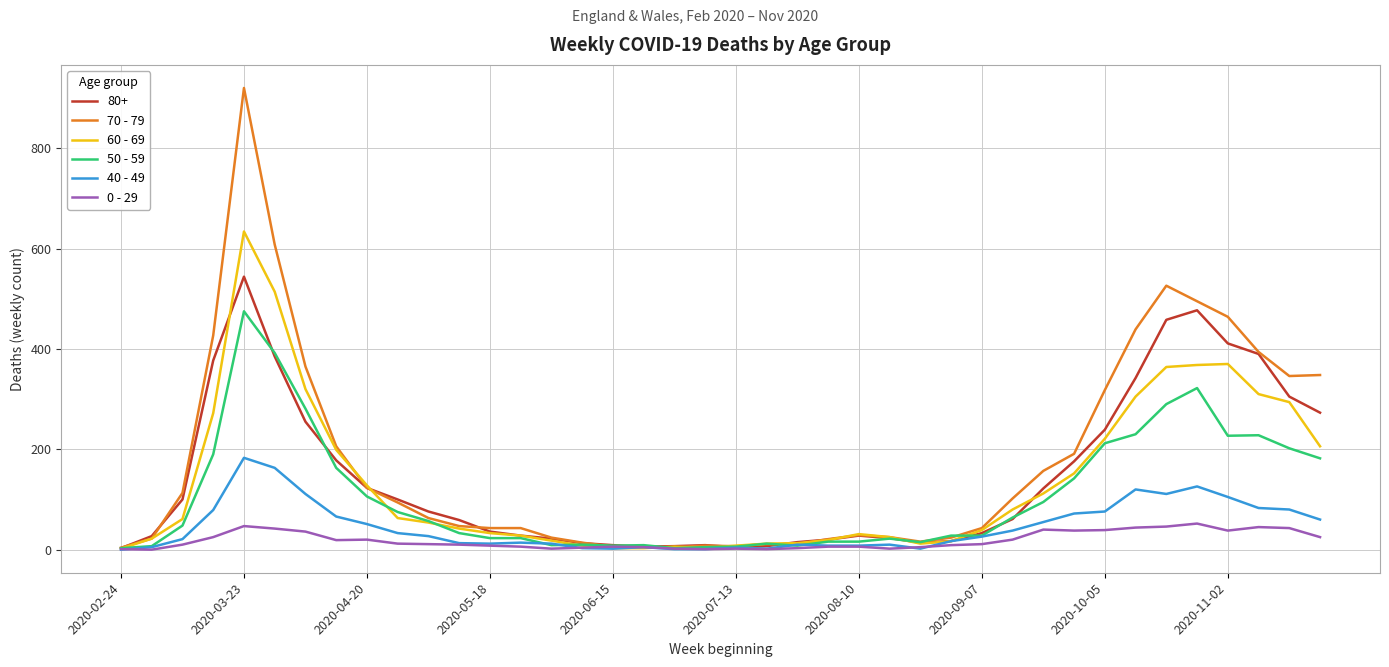

What is the maximum value shown in the chart?

920